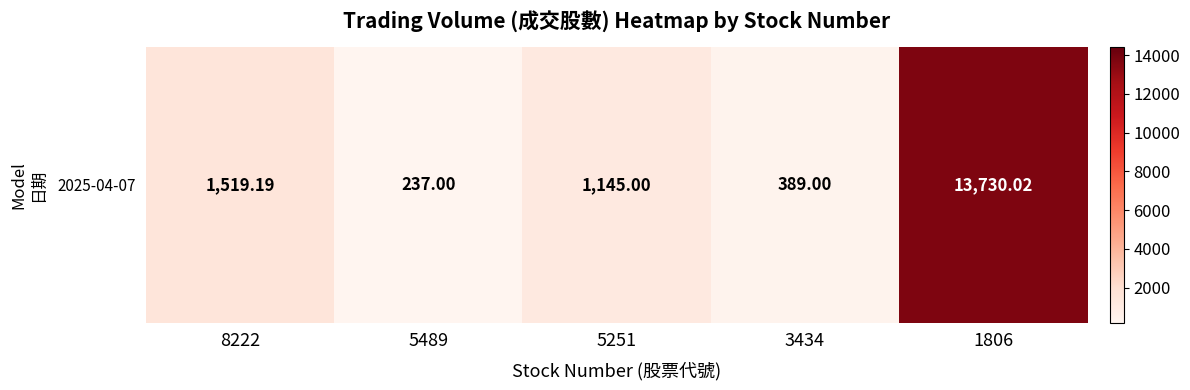

Reading left to right, what are all the values shown in this chart?

8222=1519.2	5489=237.0	5251=1145.0	3434=389.0	1806=13730.0